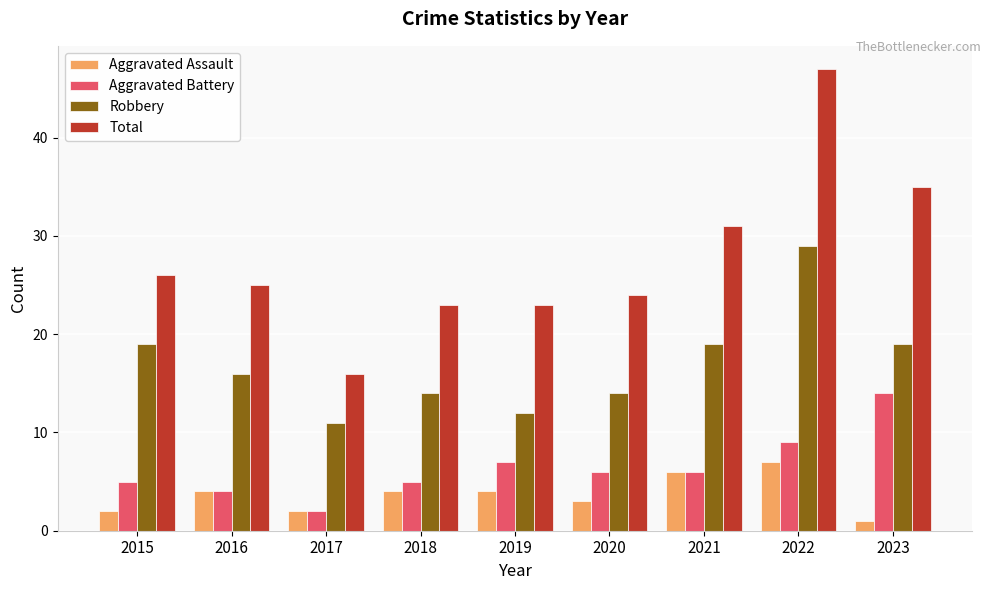

True or false: Aggravated Battery has a value of 7 at 2019.

True